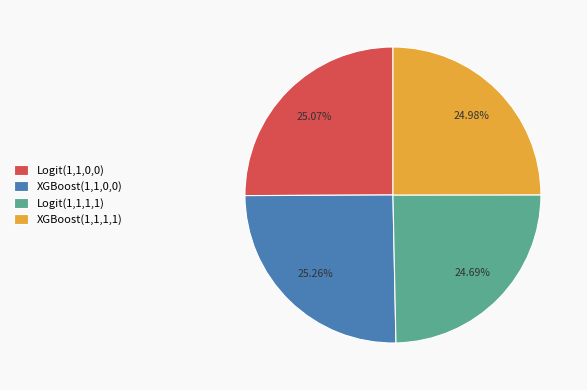

True or false: XGBoost(1,1,0,0) accounts for 25% of the total.

True